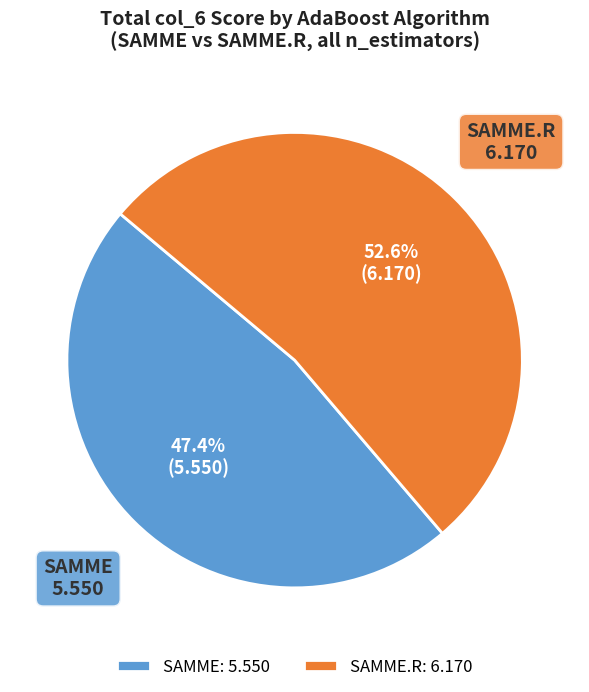

Does any single category account for the majority?

Yes